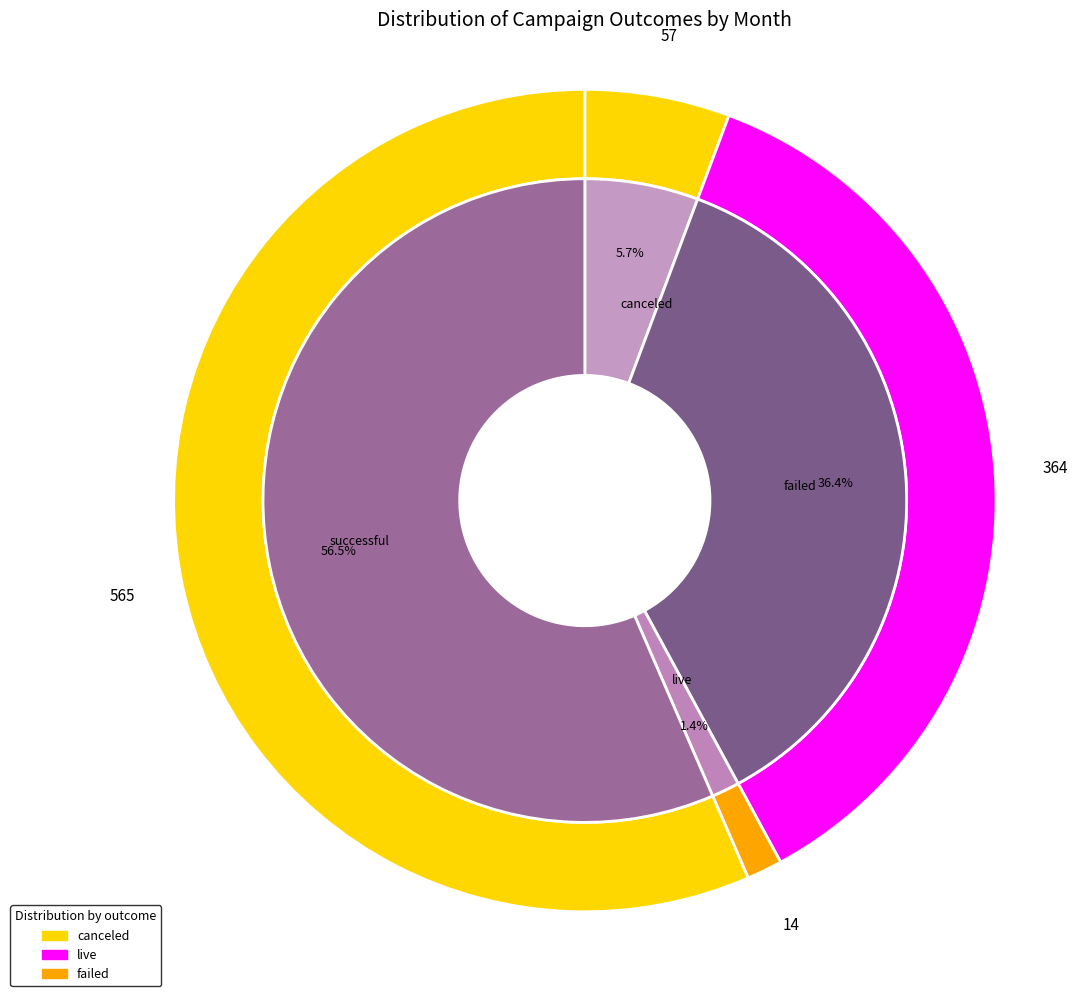

Is it true that failed is 36% of the pie?

True